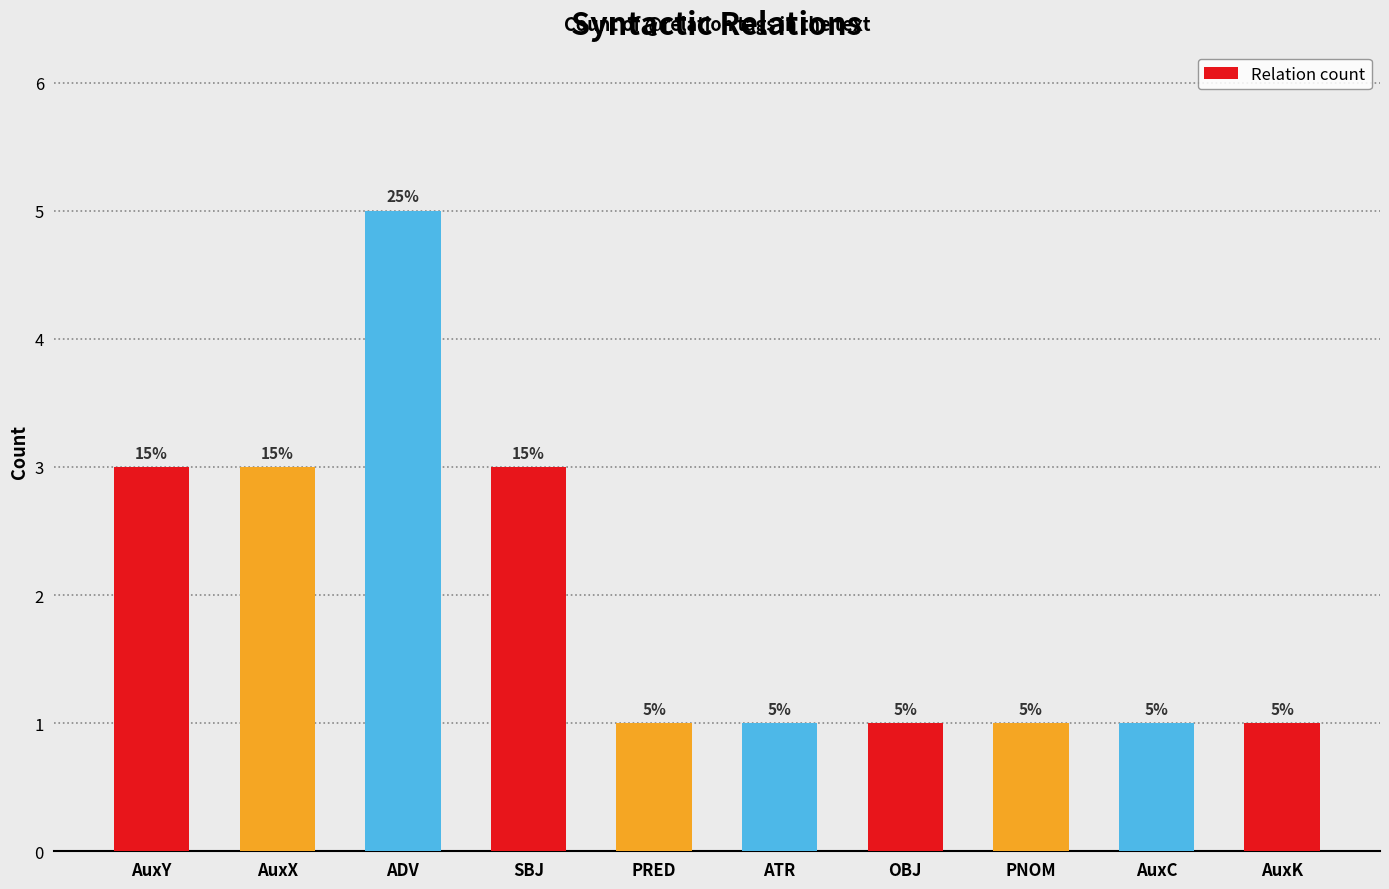

What value does the data have at AuxX?

3